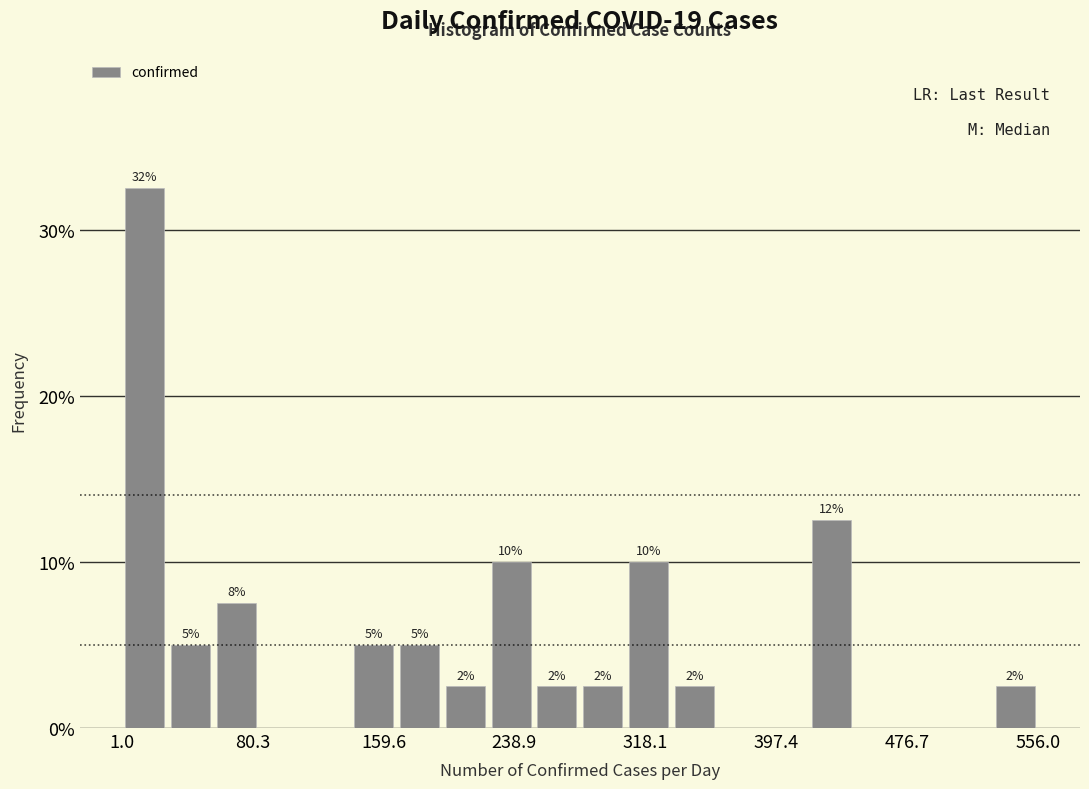

Around what value on the x-axis is the tallest bar? Give the approximate position of its centre, as read against the axis.

10